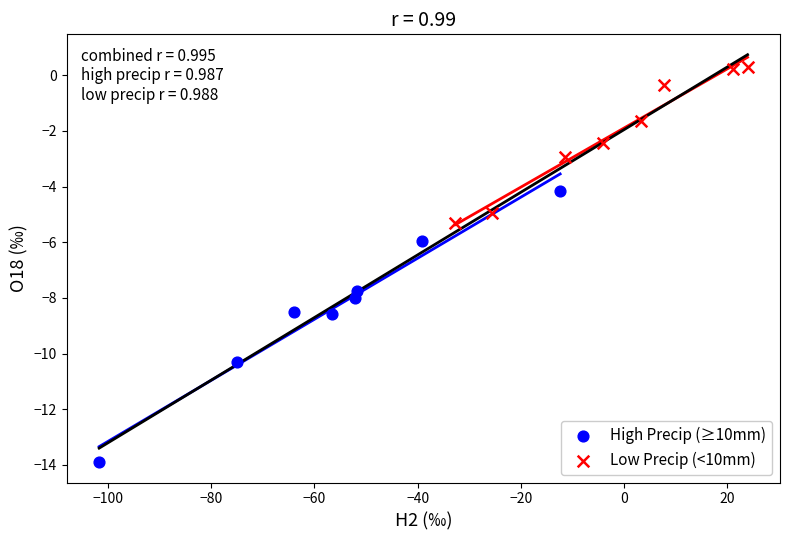

Which series reaches the minimum Y coordinate?

High Precip (≥10mm)